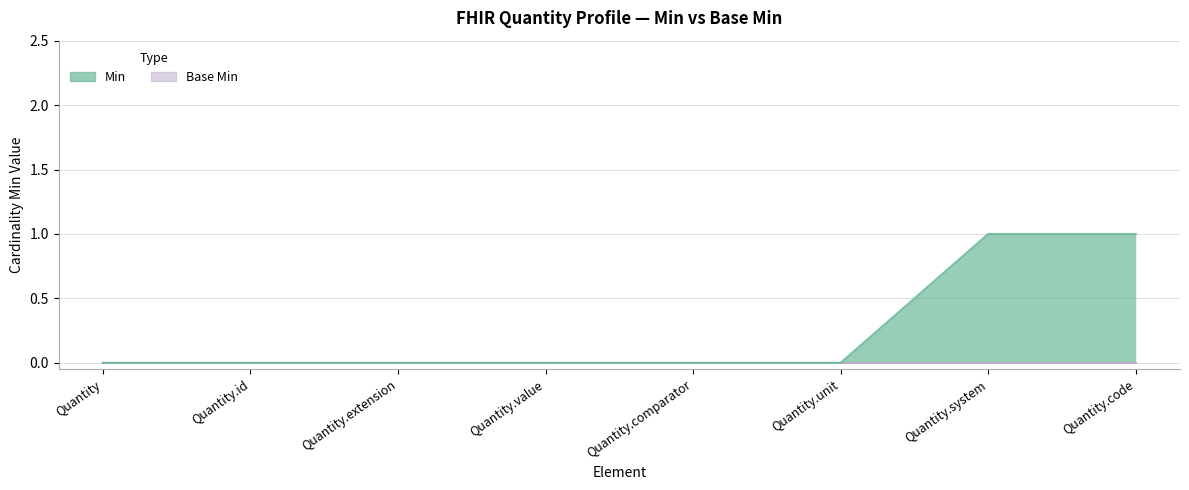

At which category does the chart reach its peak across all series?

Quantity.system